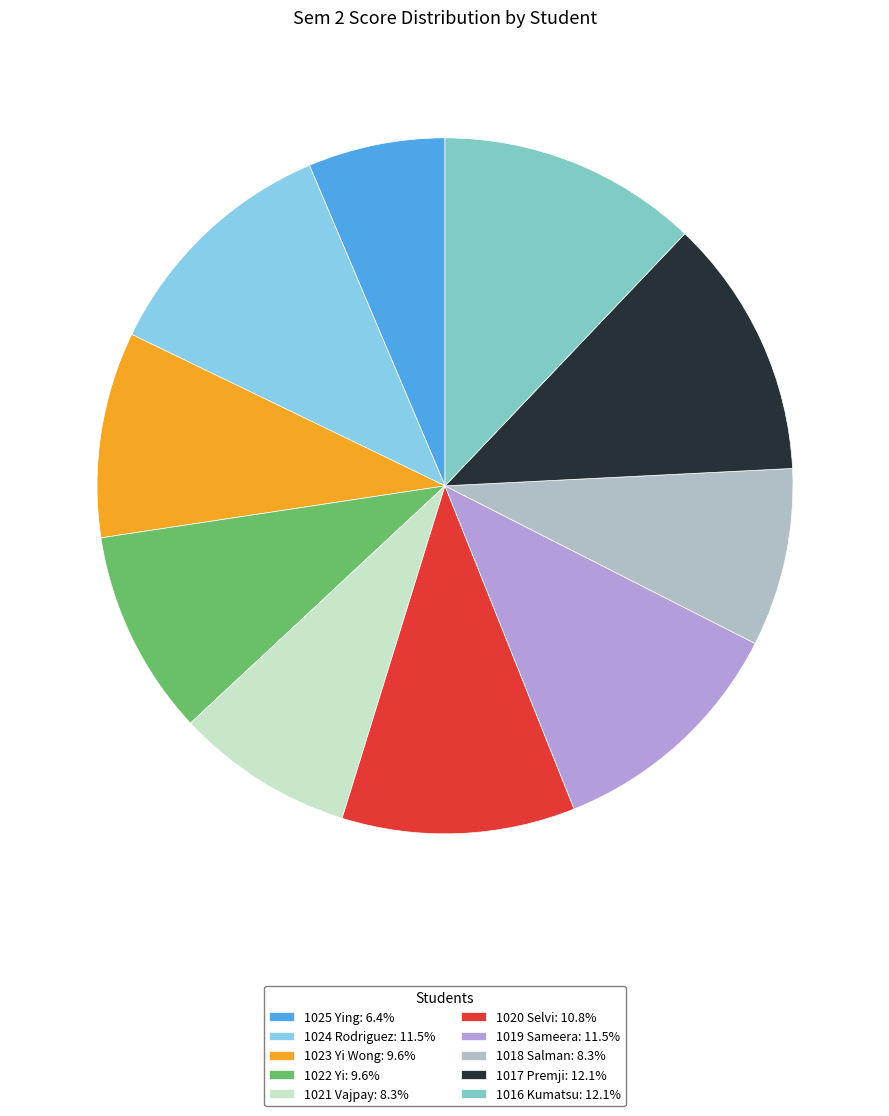

To the nearest percent, what is the combined percentage of 1018 Salman and 1022 Yi?

18%